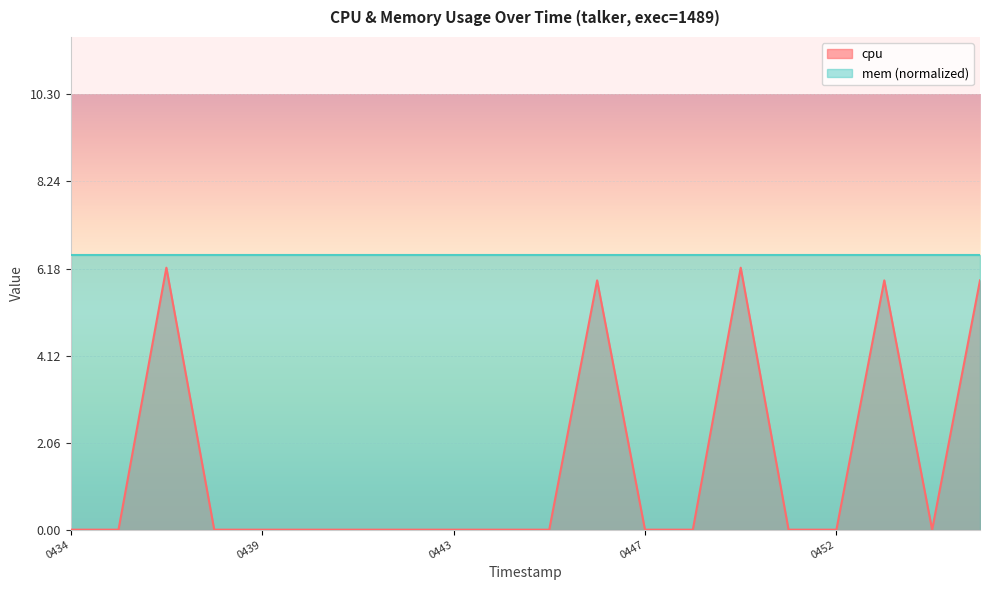

Where is the data nearest to the value 3?

1742780446